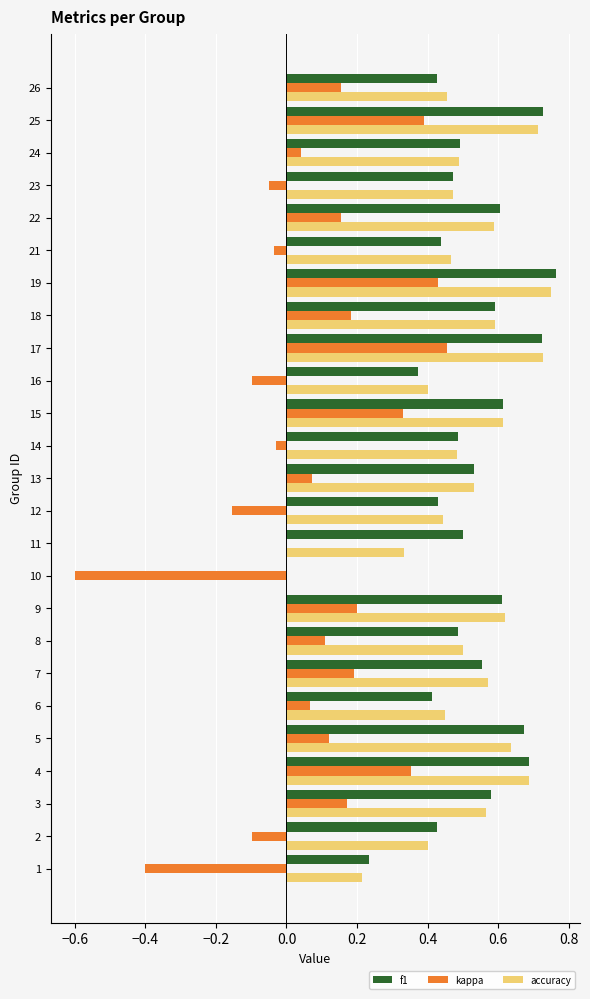

The value of f1 at 6 is 0.7. True or false?

False